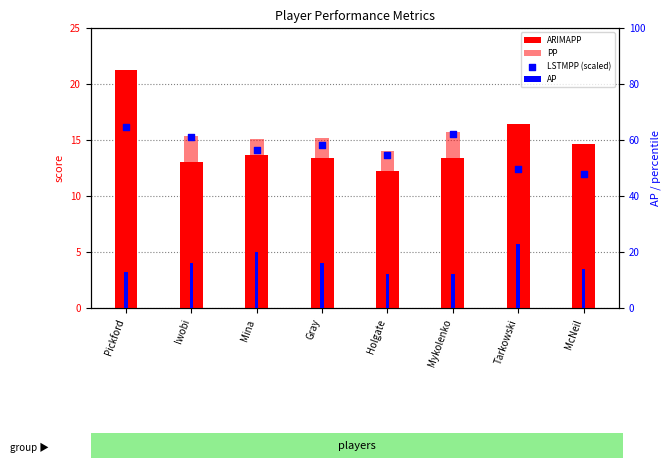

At how many categories does at least one series exceed 57?

4